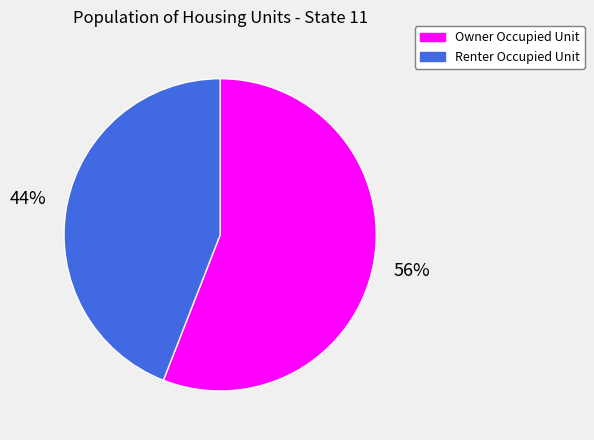

What is the majority slice?

Owner Occupied Unit